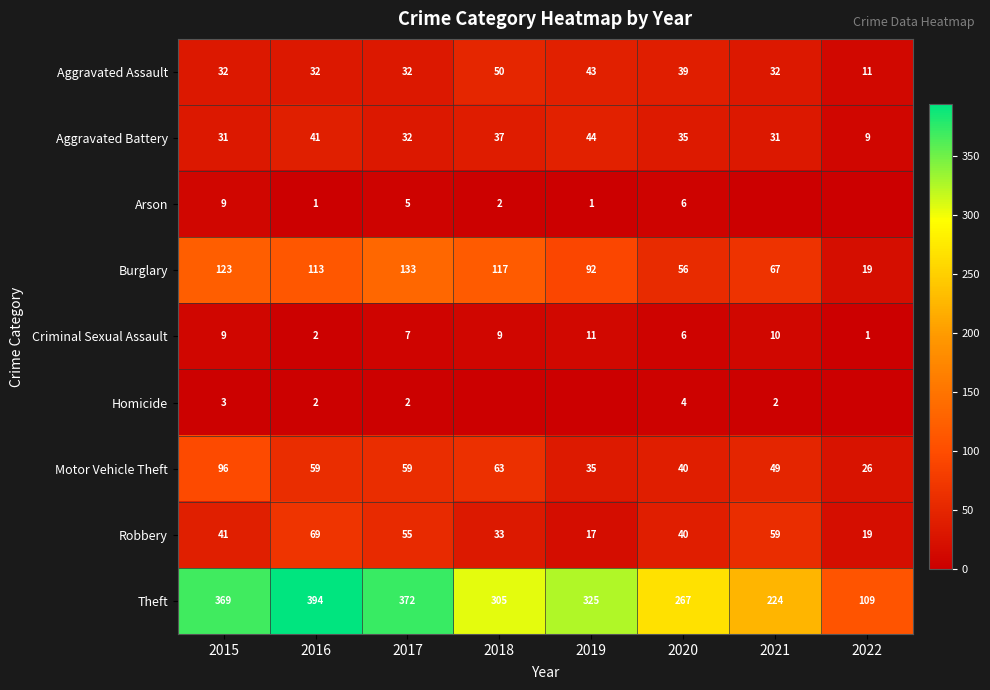

How many data points in Robbery are less than 41?

4